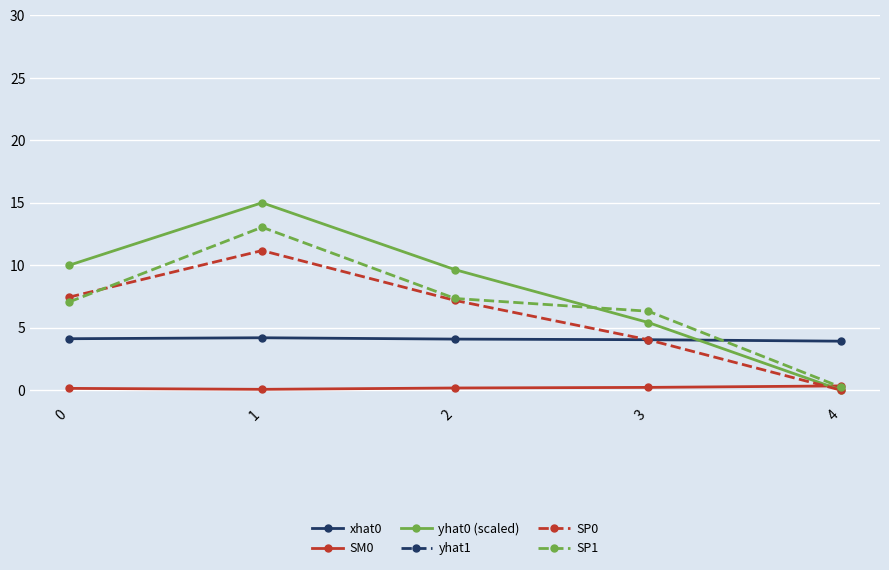

Reading right to left, list all the values displayed in this chart.

xhat0: 4=3.9	3=4.0	2=4.1	1=4.2	0=4.1
SM0: 4=0.3	3=0.2	2=0.2	1=0.1	0=0.1
yhat0 (scaled): 4=0.0	3=5.4	2=9.6	1=15.0	0=10.0
yhat1: 4=408.0	3=414.1	2=415.1	1=420.8	0=414.8
SP0: 4=0.0	3=4.0	2=7.2	1=11.2	0=7.4
SP1: 4=0.2	3=6.3	2=7.3	1=13.0	0=7.1